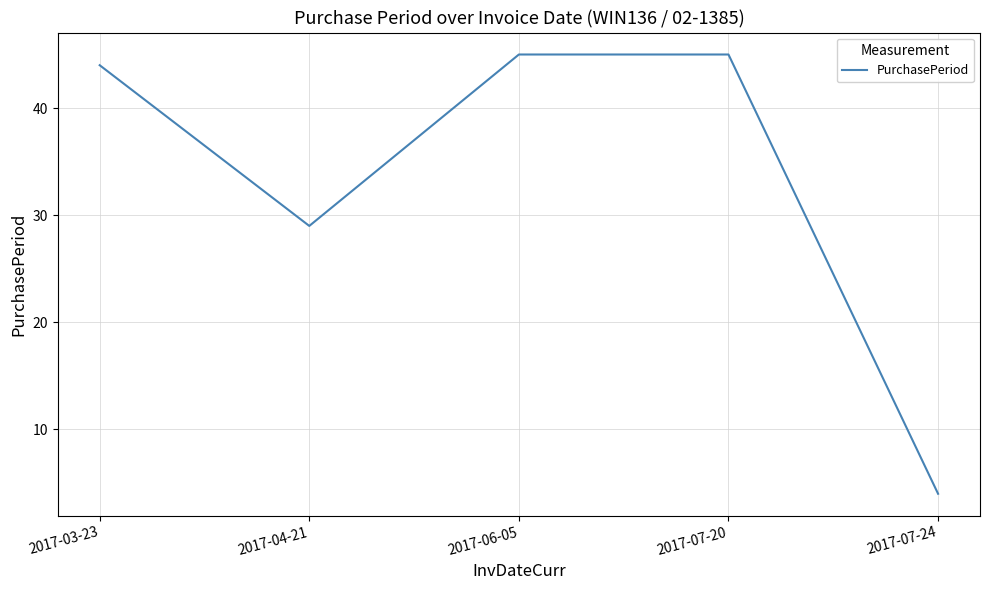

What is the change in value from 2017-03-23 to 2017-07-24?

-40